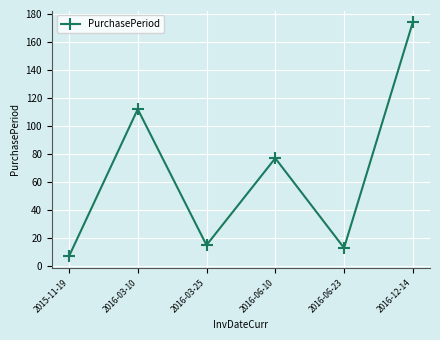

Which category has the highest value across all series?

2016-12-14